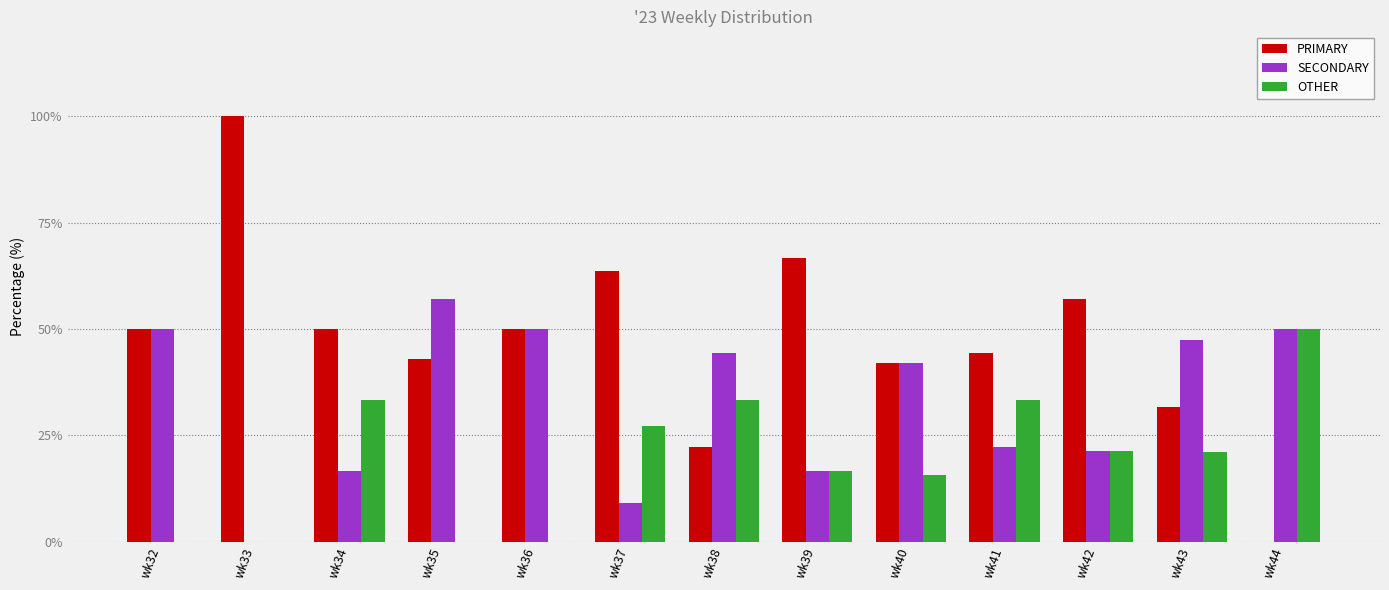

What are all the series names shown in the legend?

PRIMARY, SECONDARY, OTHER